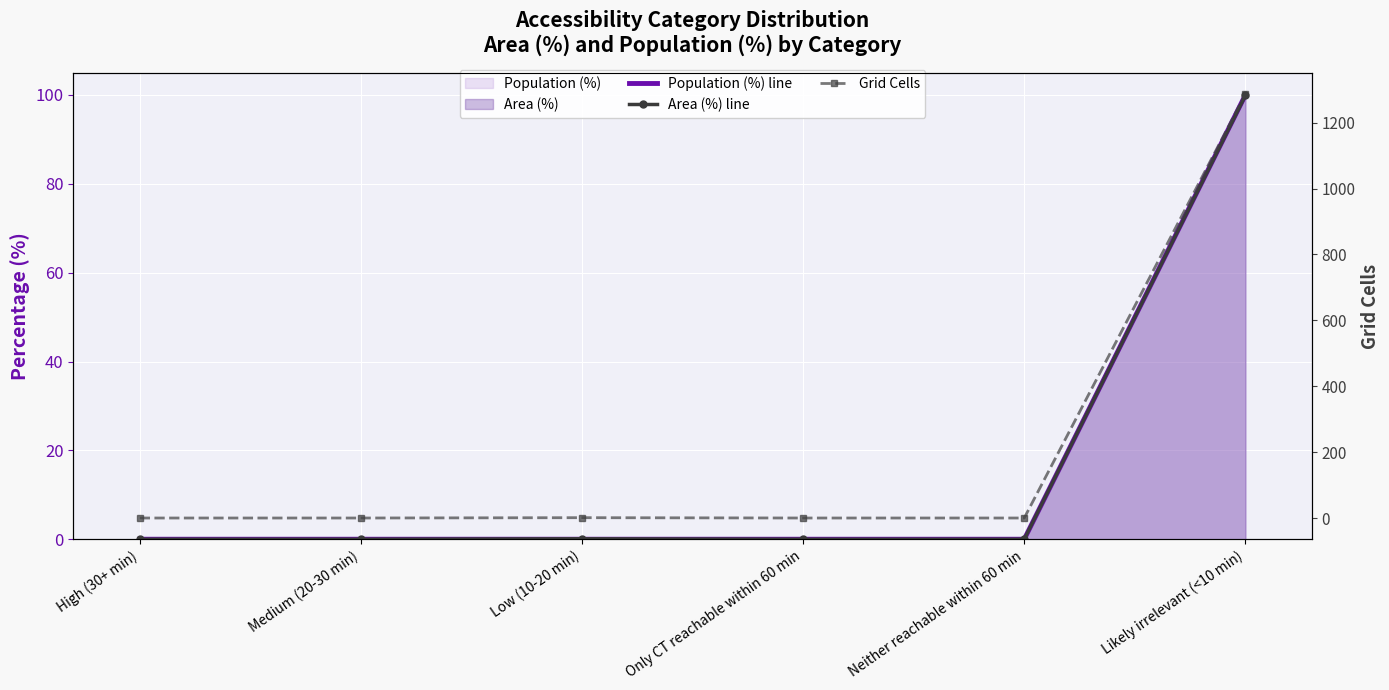

True or false: Area (%) line and Population (%) line intersect in this chart.

False